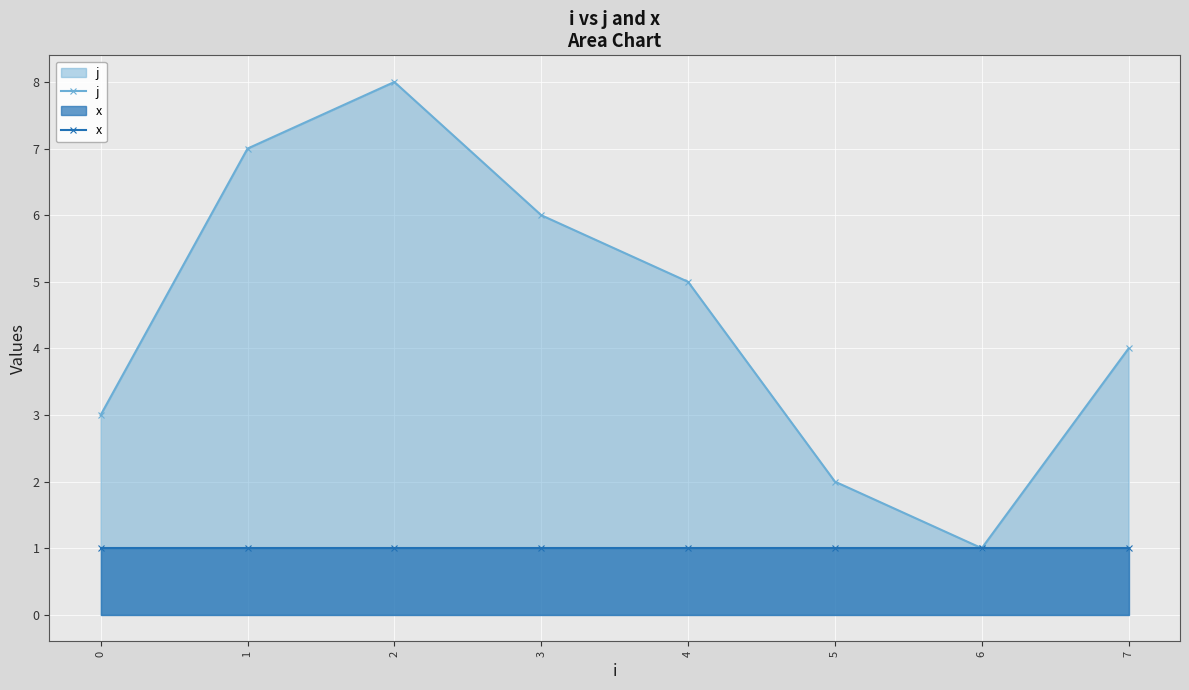

Between 7 and 1, which is larger?

1